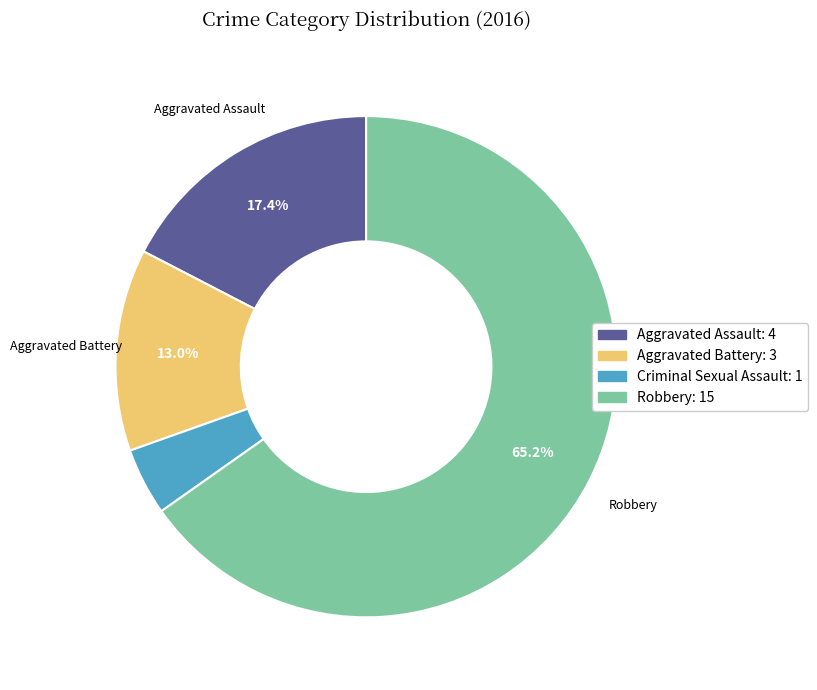

What percentage do Aggravated Battery: 3 and Robbery: 15 together represent?

78.3%